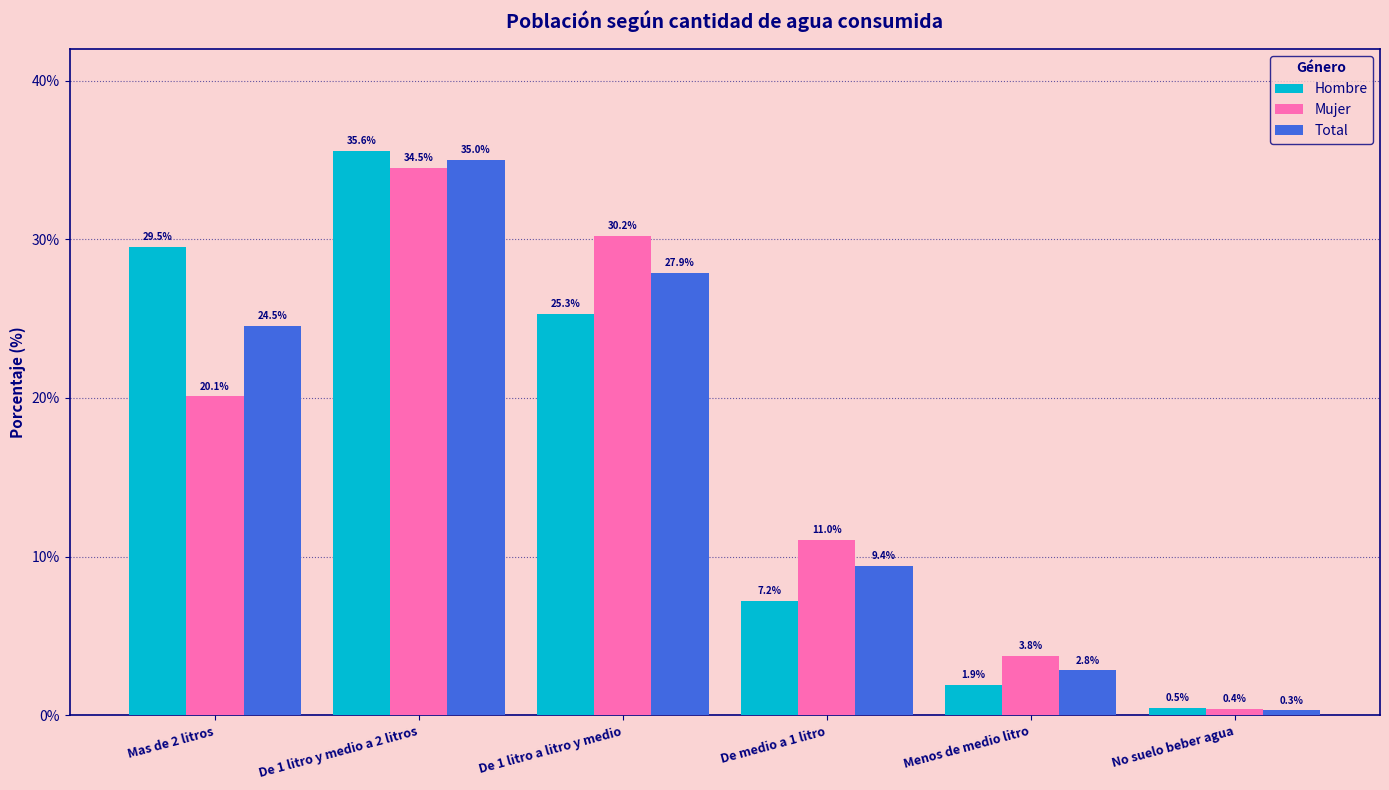

What is the label of the 3rd bar from the right?

De medio a 1 litro